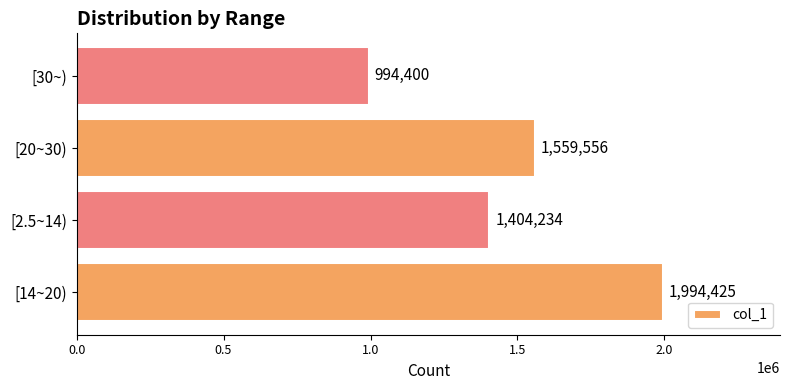

What is the change in value from [14~20) to [2.5~14)?

-590191